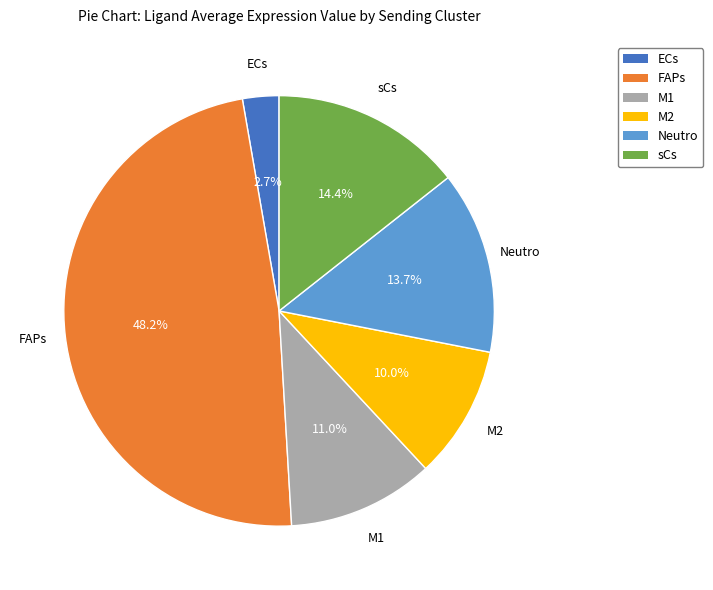

Which slice is the largest?

FAPs